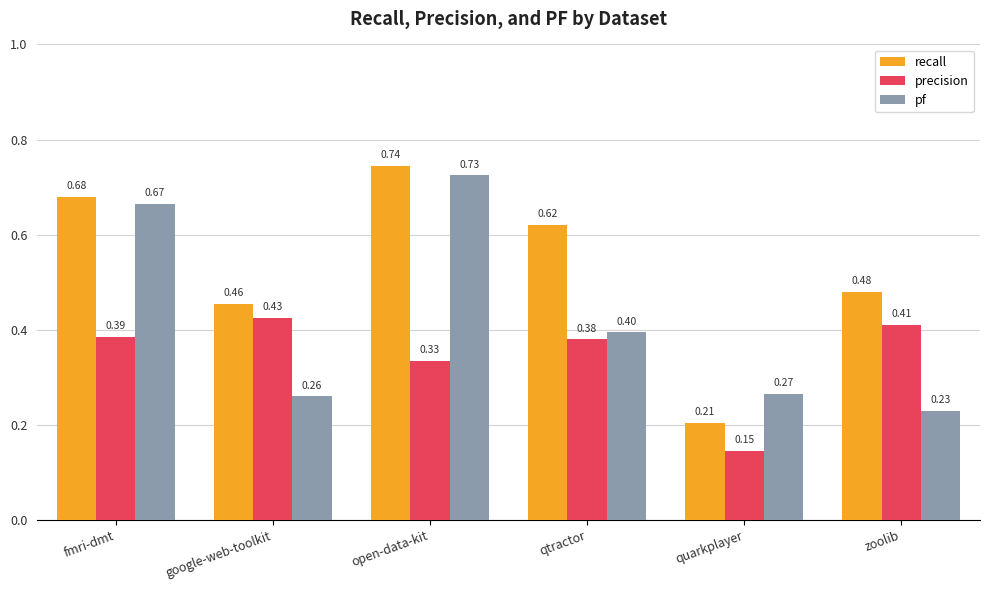

List the labels in order of pf value, smallest first.

zoolib, google-web-toolkit, quarkplayer, qtractor, fmri-dmt, open-data-kit